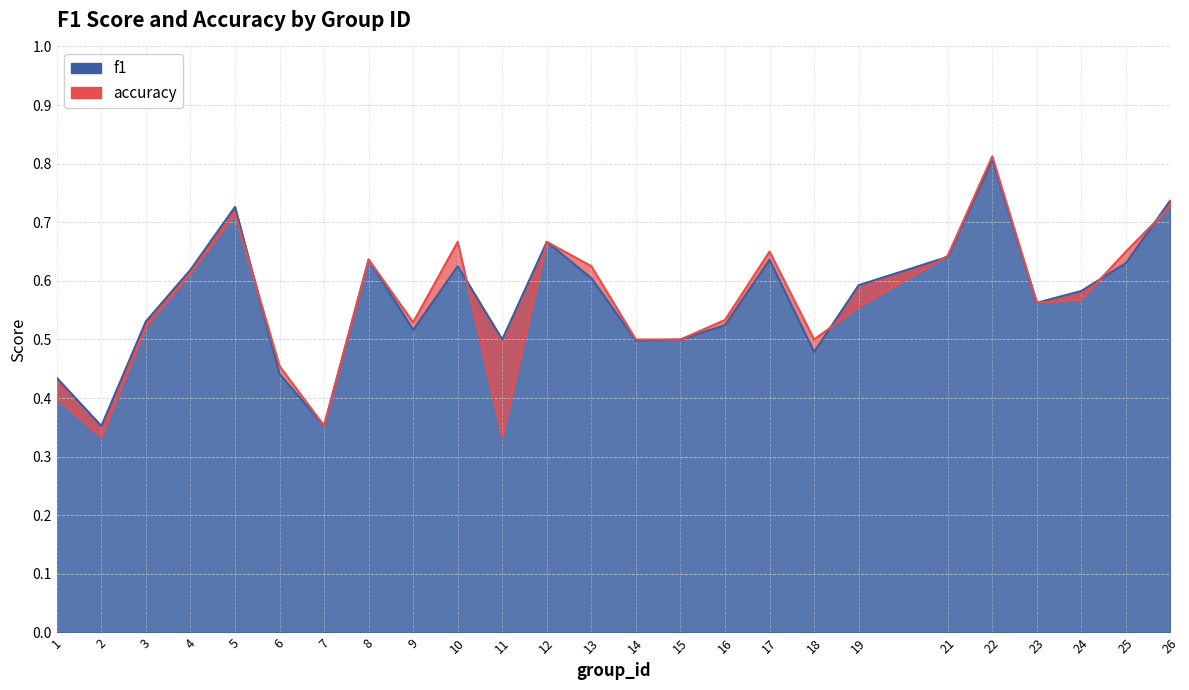

Between 1 and 22, which is larger?

22